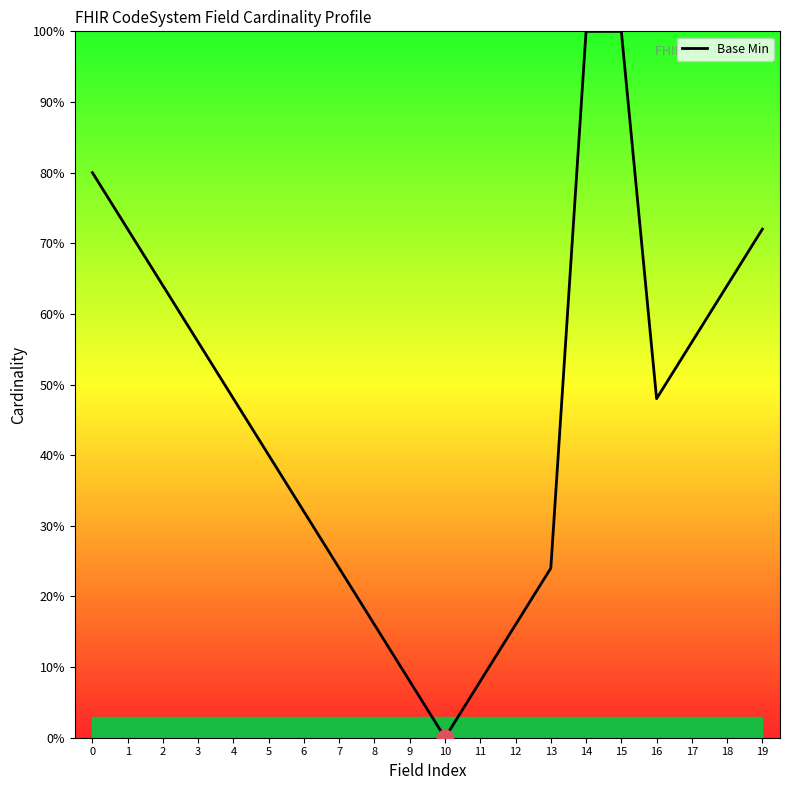

Approximately how many times larger is the value at 4 compared to 8?

3.0